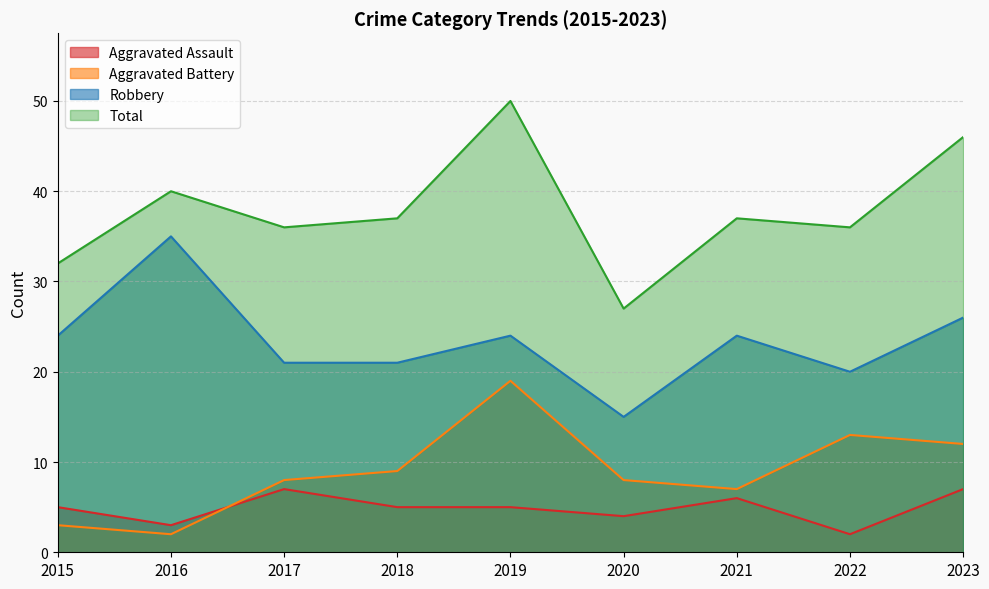

Does the chart have visible grid lines?

Yes